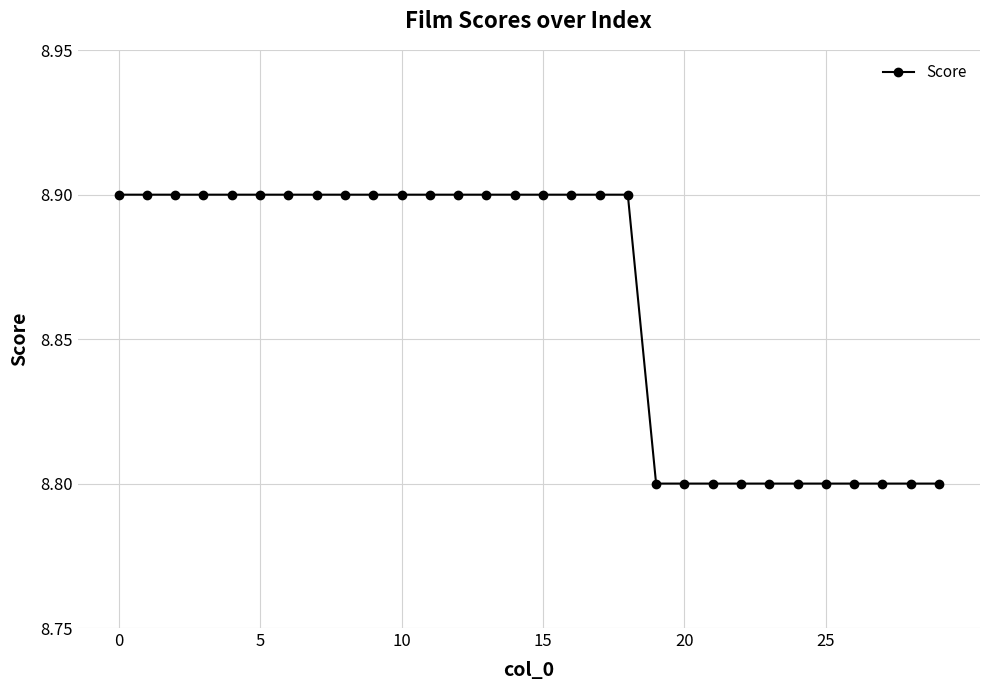

How many values are between 8 and 9?

30